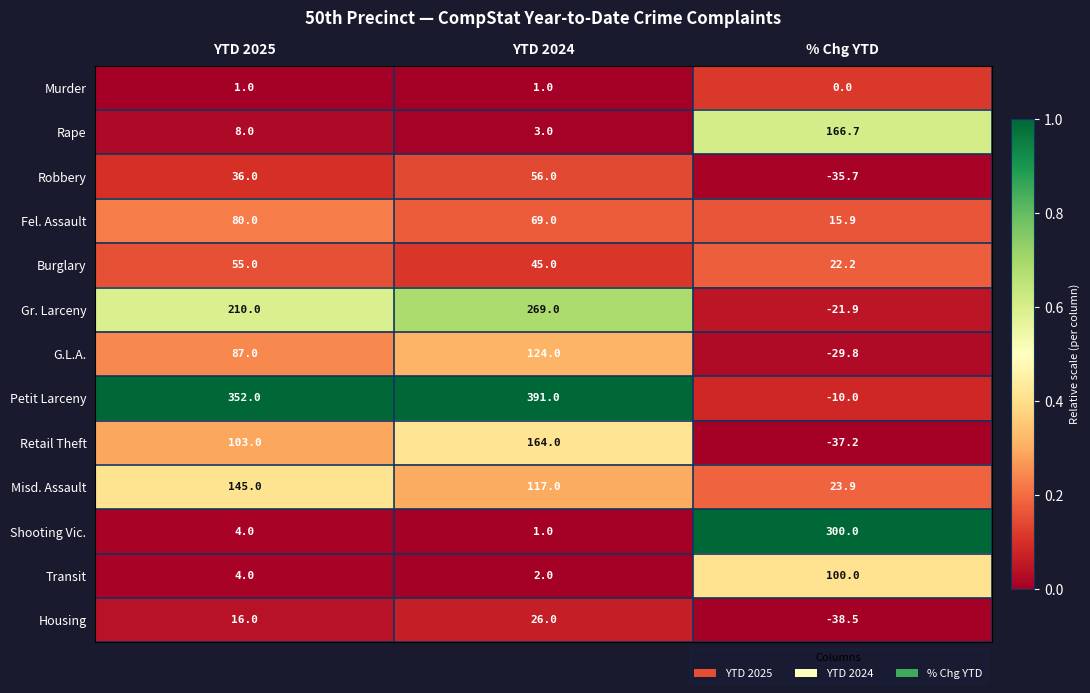

Which series changed the most between YTD 2025 and % Chg YTD?

Petit Larceny